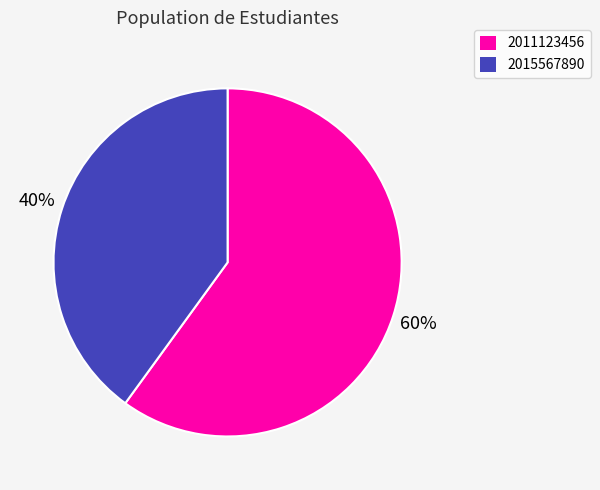

Count the number of slices in the pie.

2